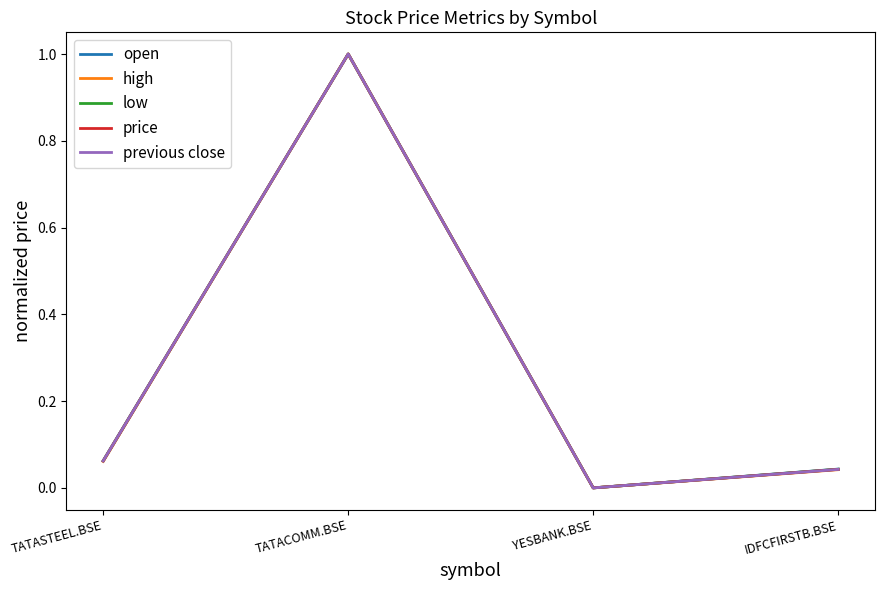

What is the highest value of the high series?

1.0